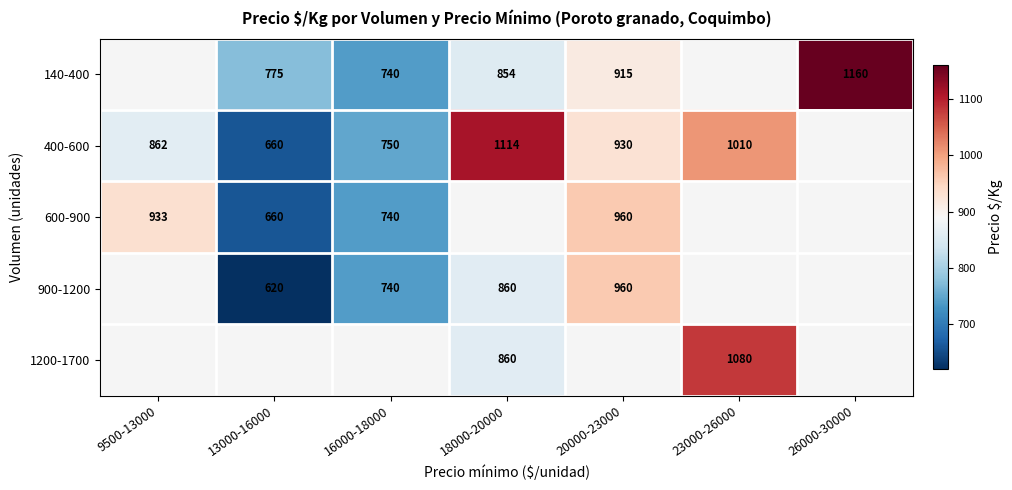

What is the difference between the highest and lowest values at 13000-16000?

154.8